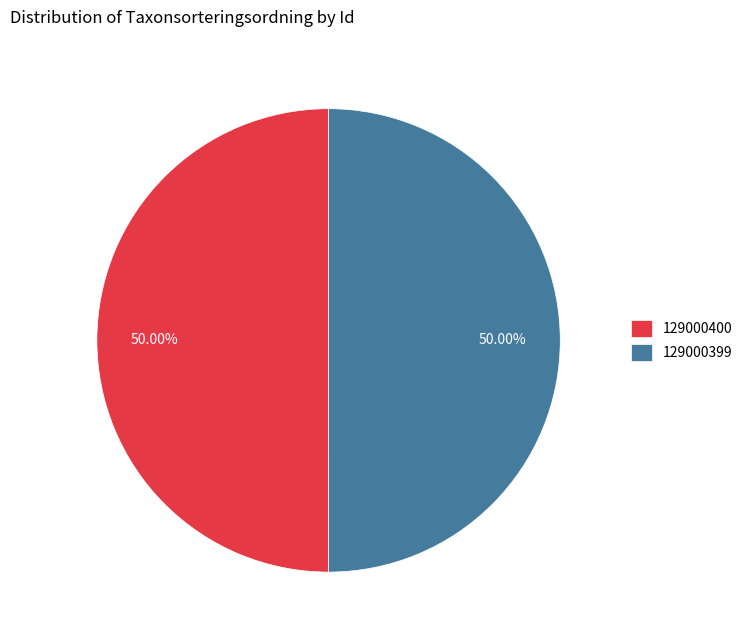

What is the total percentage of 129000400 and 129000399?

100.0%